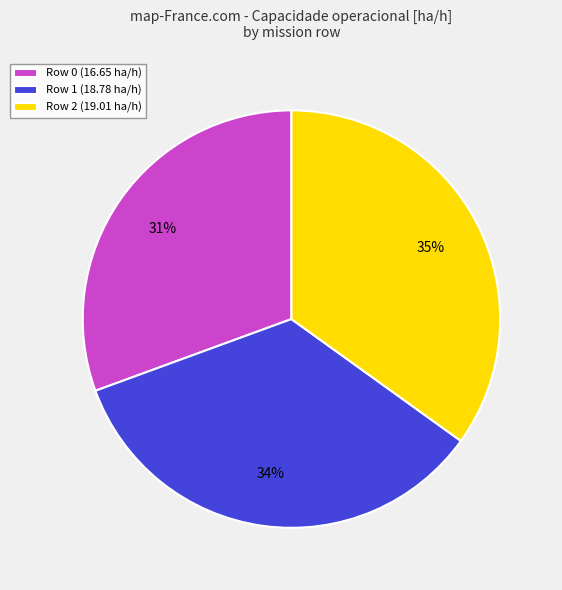

Do Row 1 (18.78 ha/h) and Row 0 (16.65 ha/h) together represent more than half of the pie?

Yes